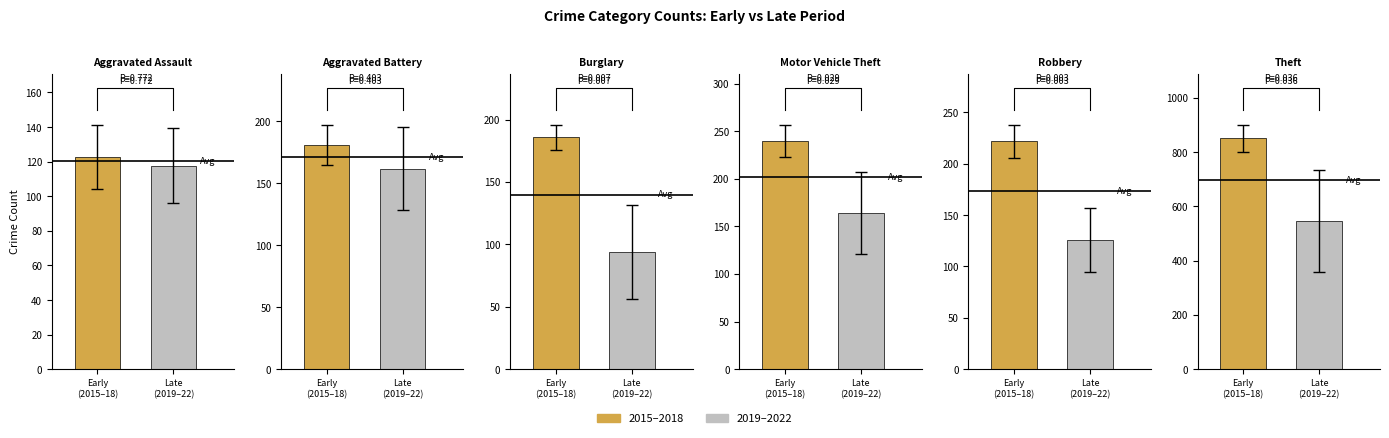

What is the approximate value of Burglary at 2017, to the nearest 50?

200